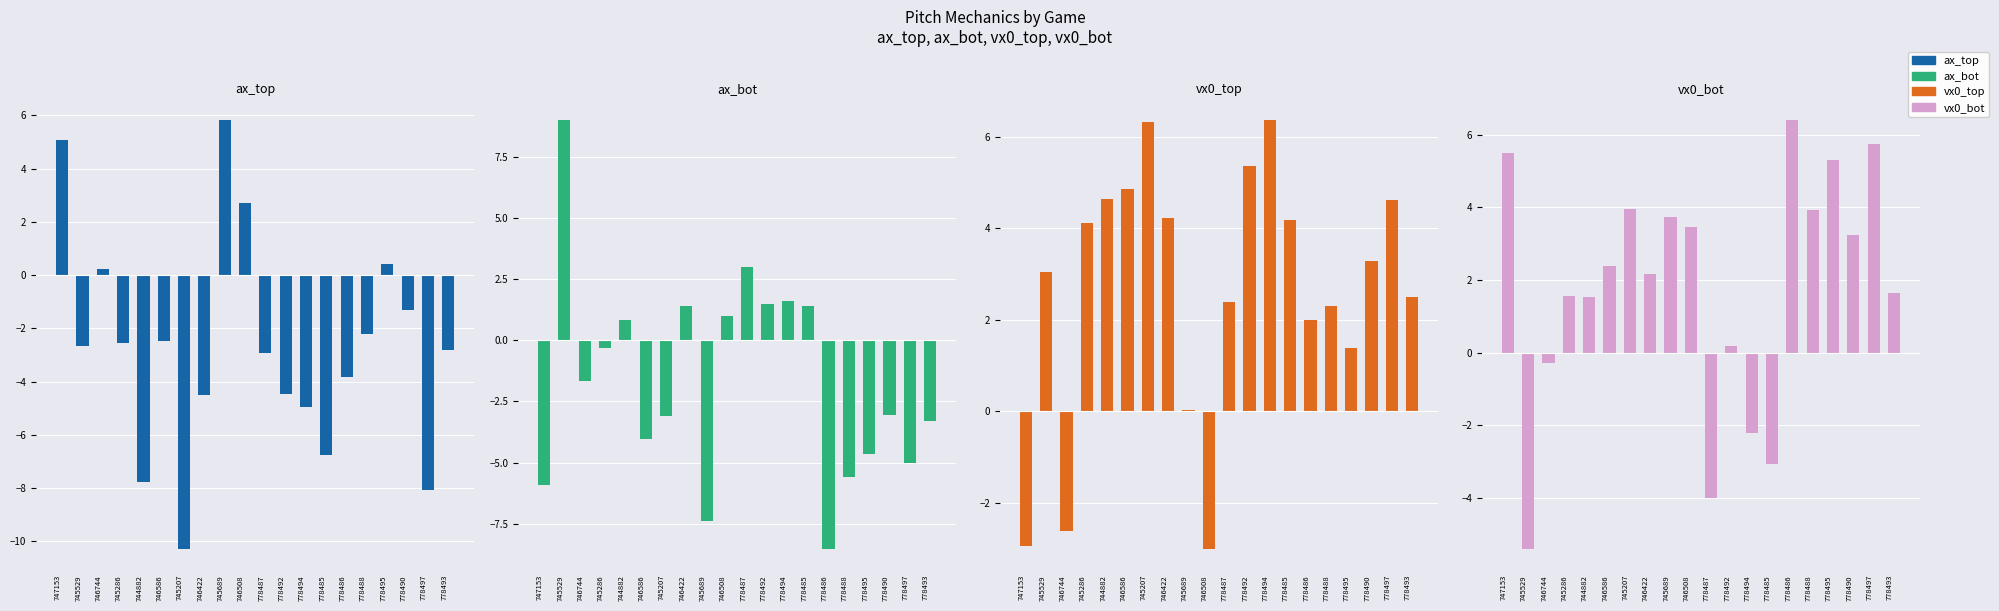

Read the vx0_bot value at 746422.

2.2